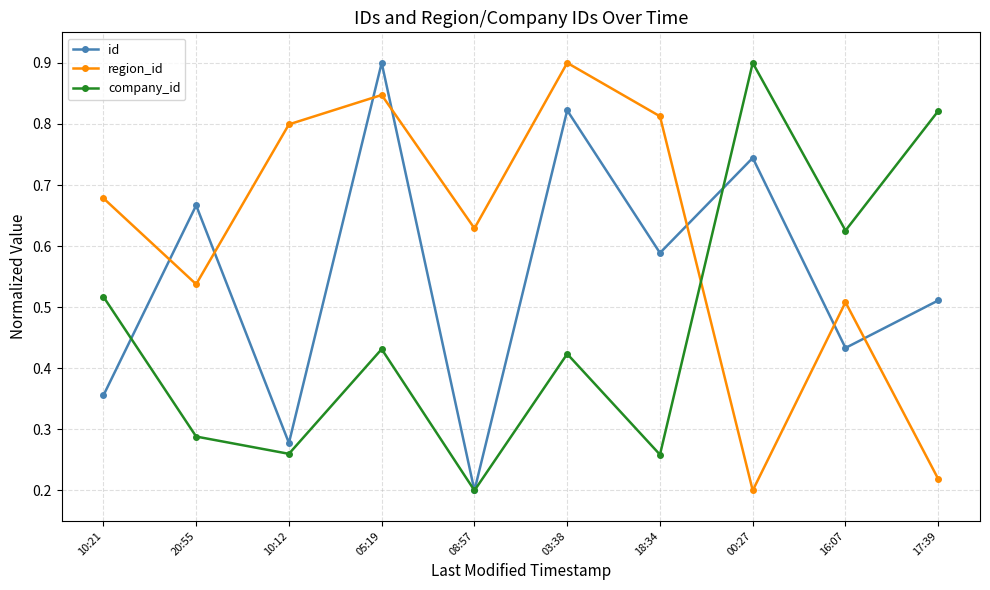

How many interior local valleys does the company_id series have?

4